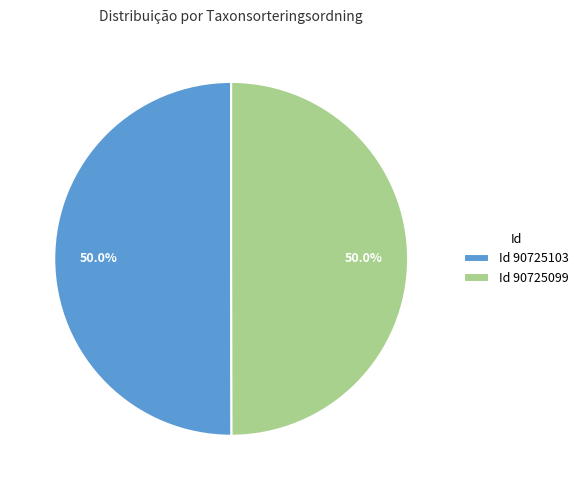

What percentage is NOT represented by Id 90725099?

50.0%